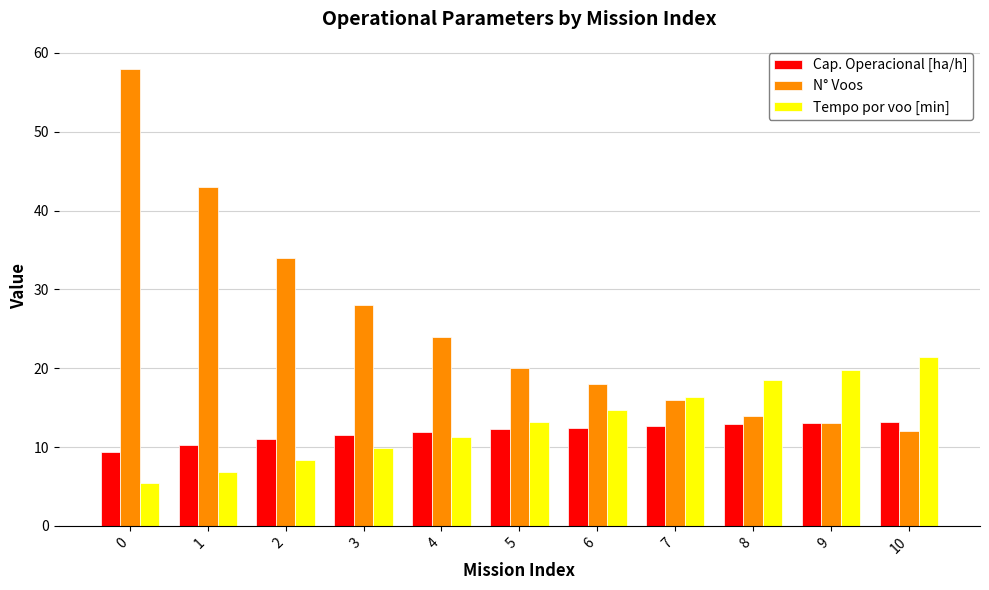

At which label is Tempo por voo [min] closest to 13?

5